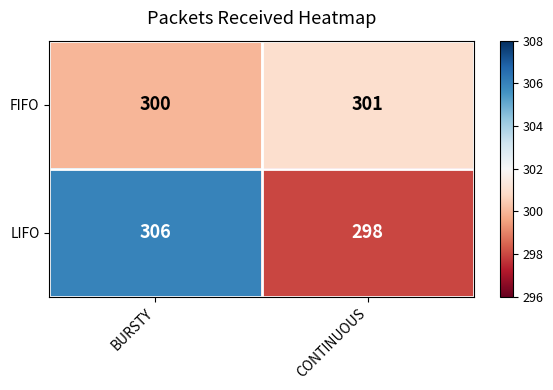

Reading left to right, list all the values displayed in this chart.

FIFO: BURSTY=300	CONTINUOUS=301
LIFO: BURSTY=306	CONTINUOUS=298